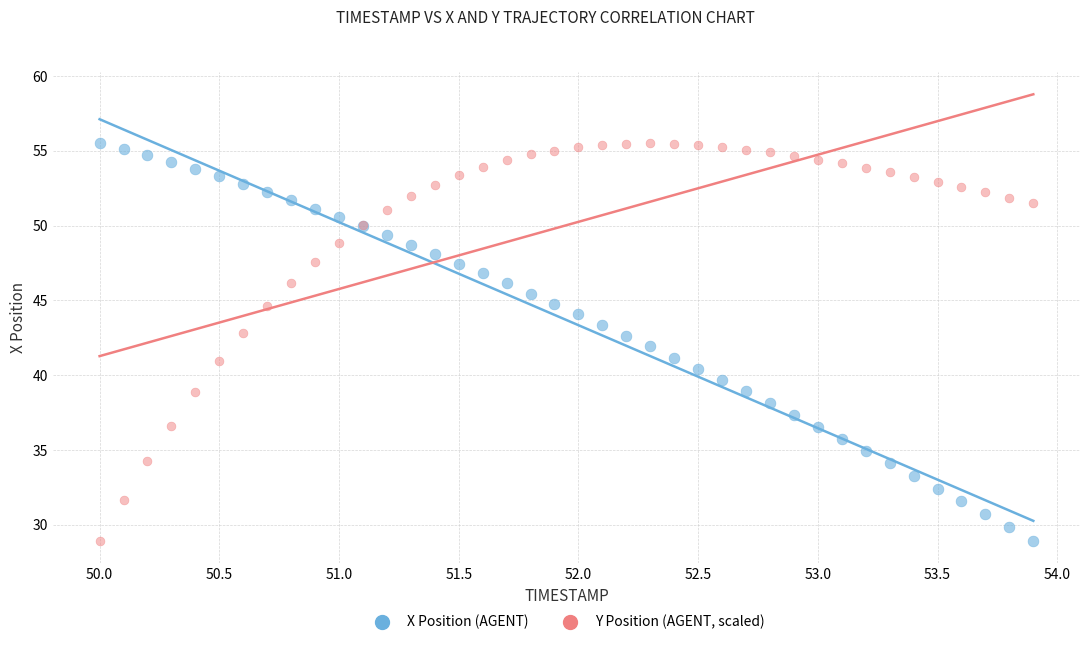

What is the X range (max minus min) for the scatter plot?

3.9